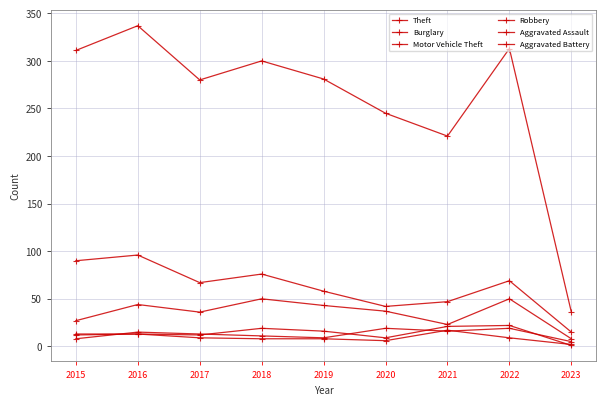

At which category is the sum across all series the highest?

2016